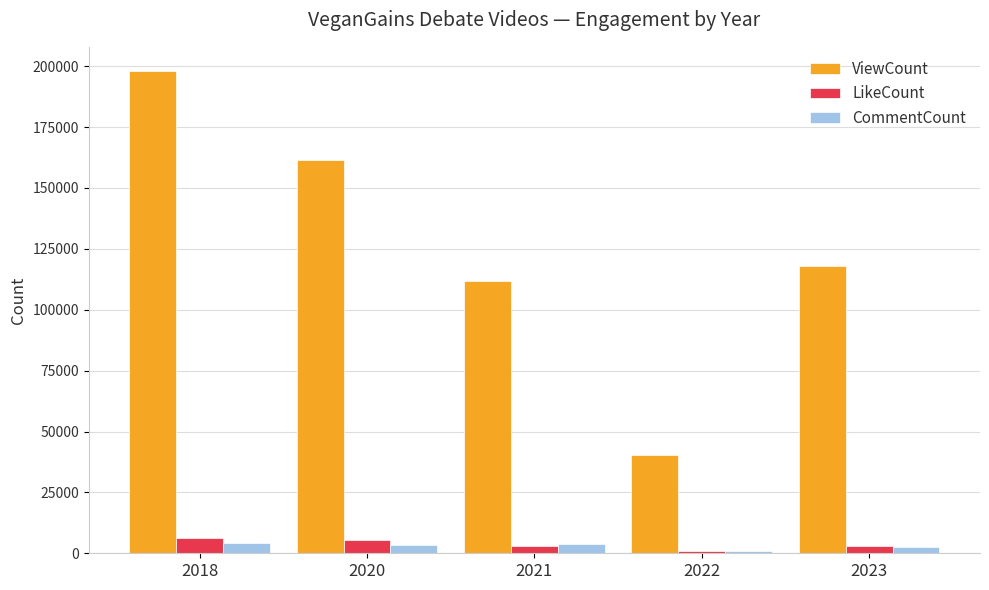

List the labels in order of ViewCount value, largest first.

2018, 2020, 2023, 2021, 2022